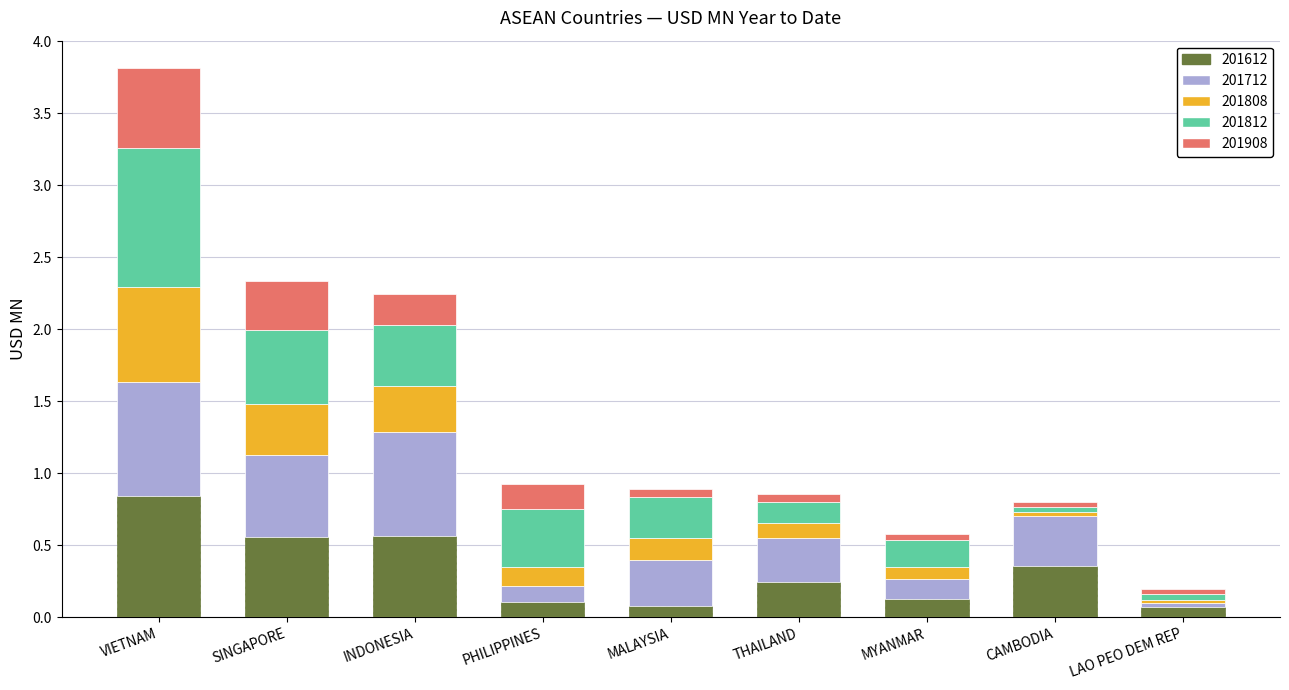

What are all the series names shown in the legend?

201612, 201712, 201808, 201812, 201908